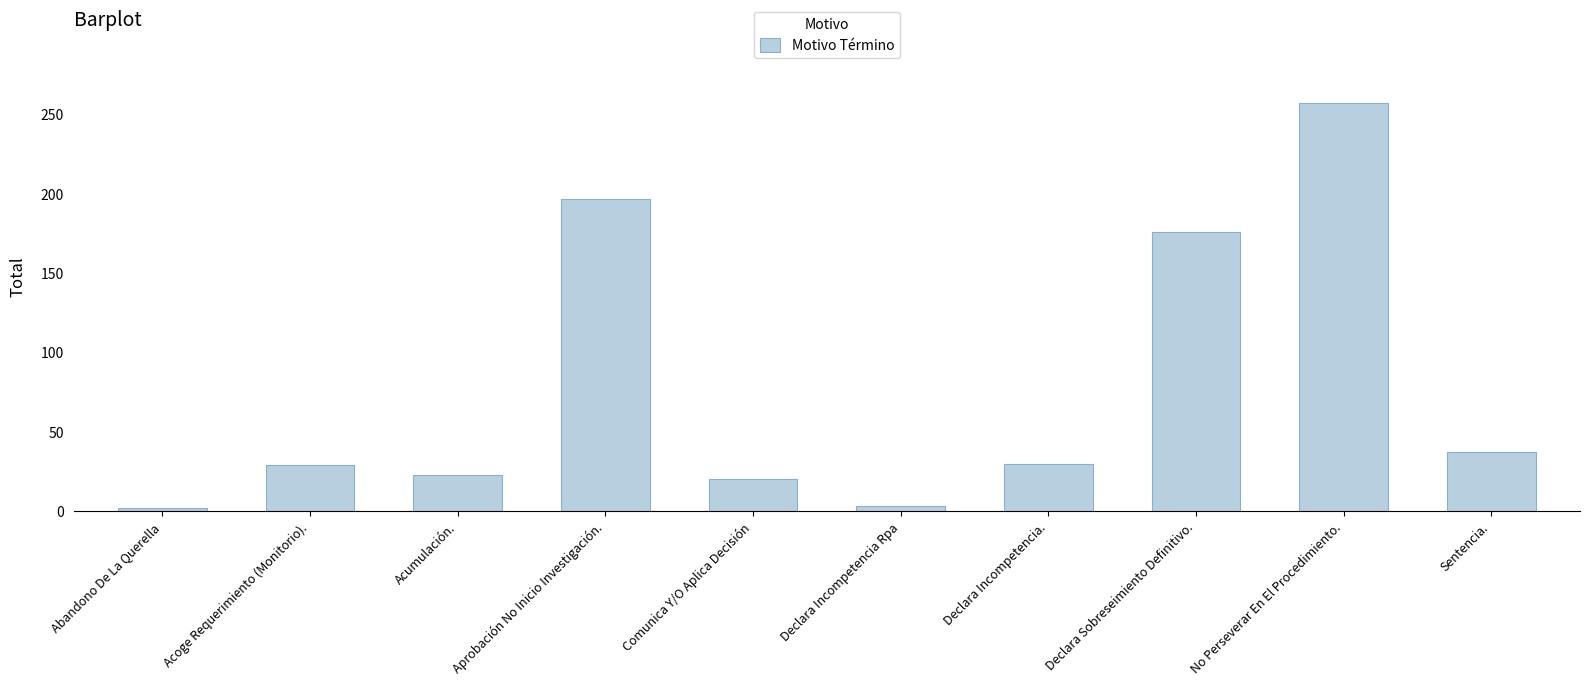

What is the average value?

77